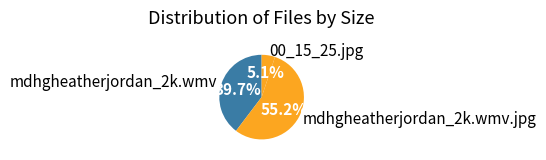

Rank the categories by value from highest to lowest.

mdhgheatherjordan_2k.wmv.jpg, mdhgheatherjordan_2k.wmv, 00_15_25.jpg